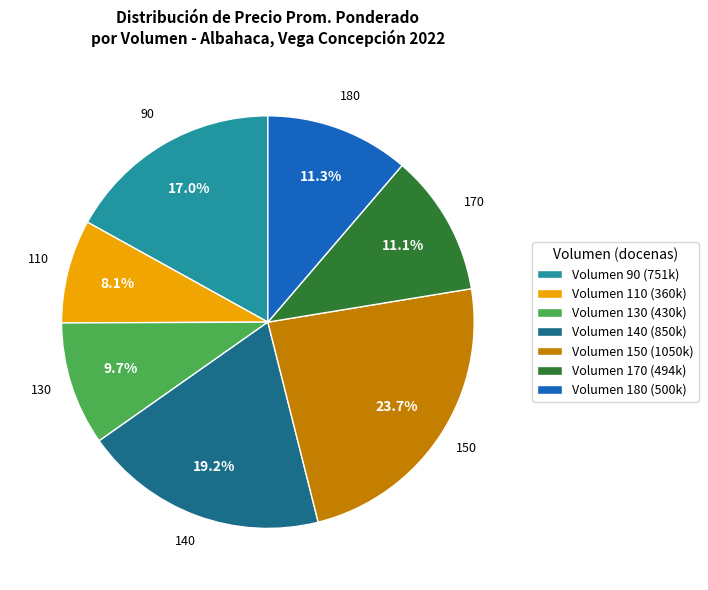

Which has a higher value, Volumen 170 (494k) or Volumen 130 (430k)?

Volumen 170 (494k)